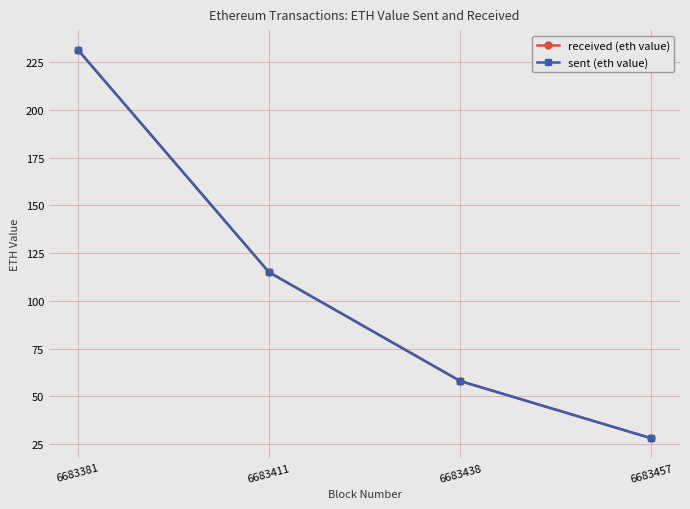

At how many categories does at least one series exceed 100?

2